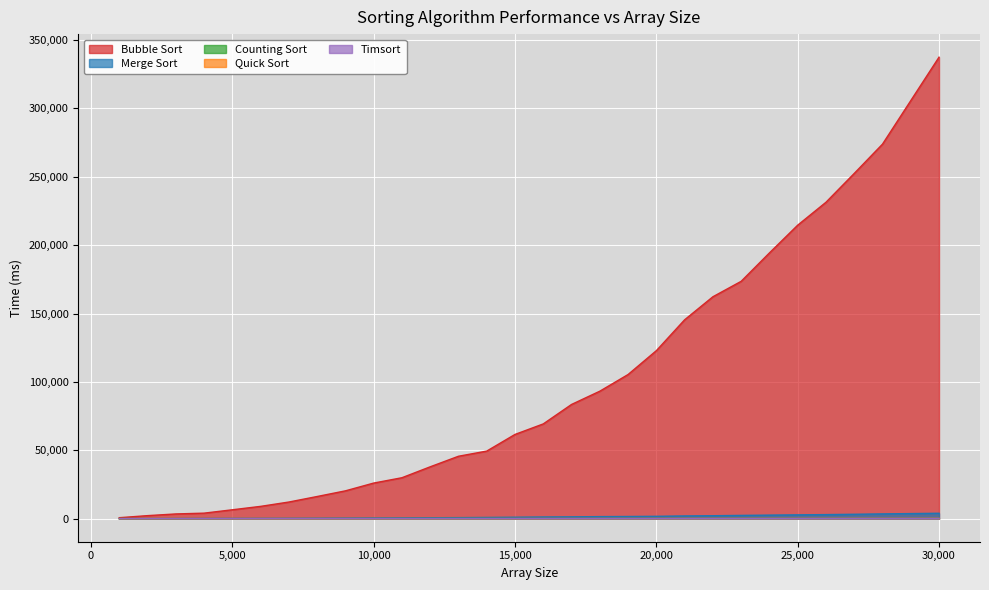

True or false: Counting Sort and Quick Sort cross at least once.

False